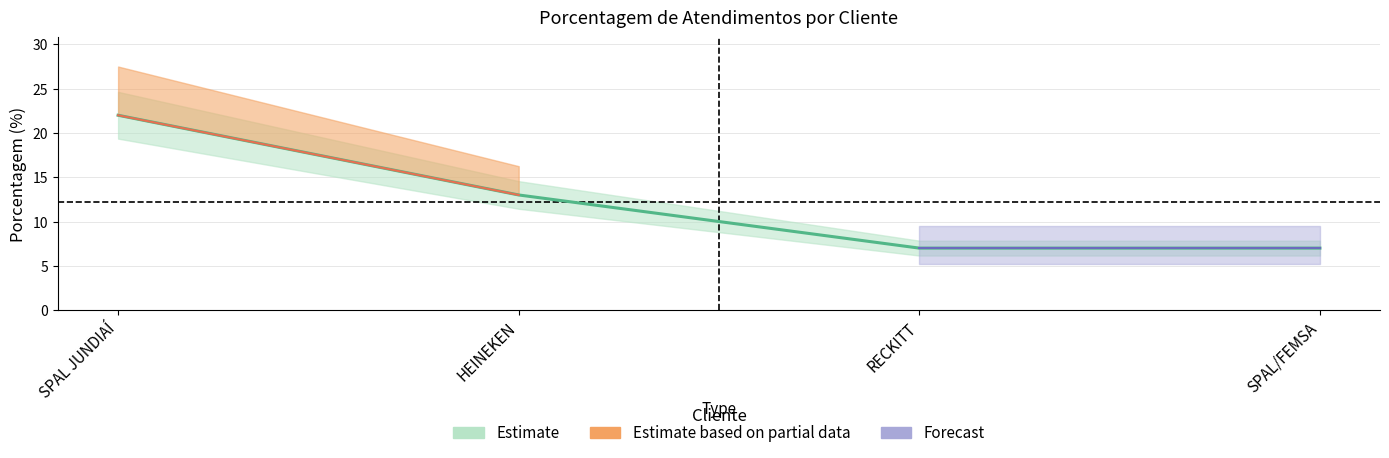

What is the change in value from SPAL JUNDIAÍ to RECKITT?

-15